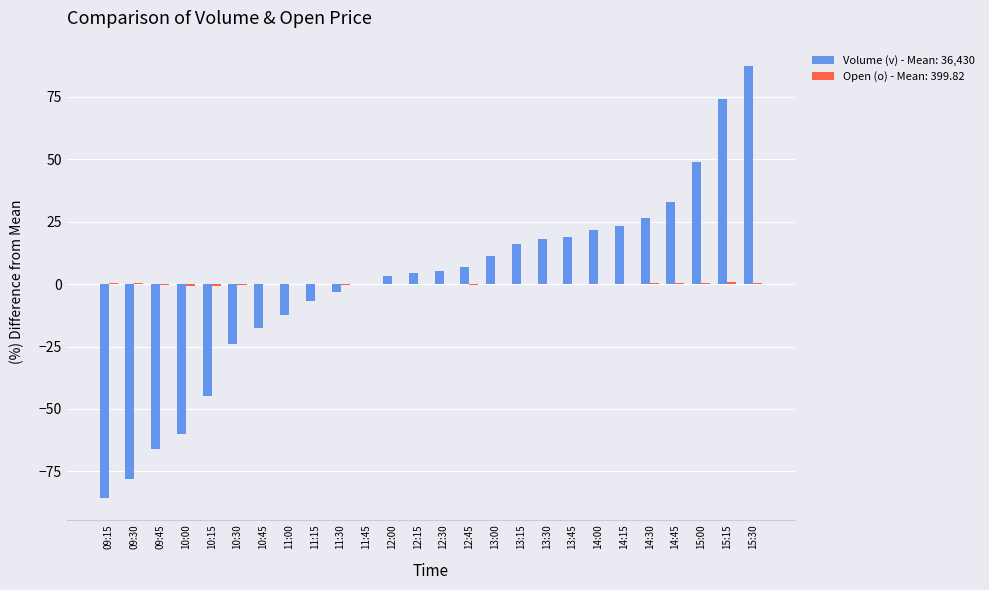

Count the number of data series in this chart.

2